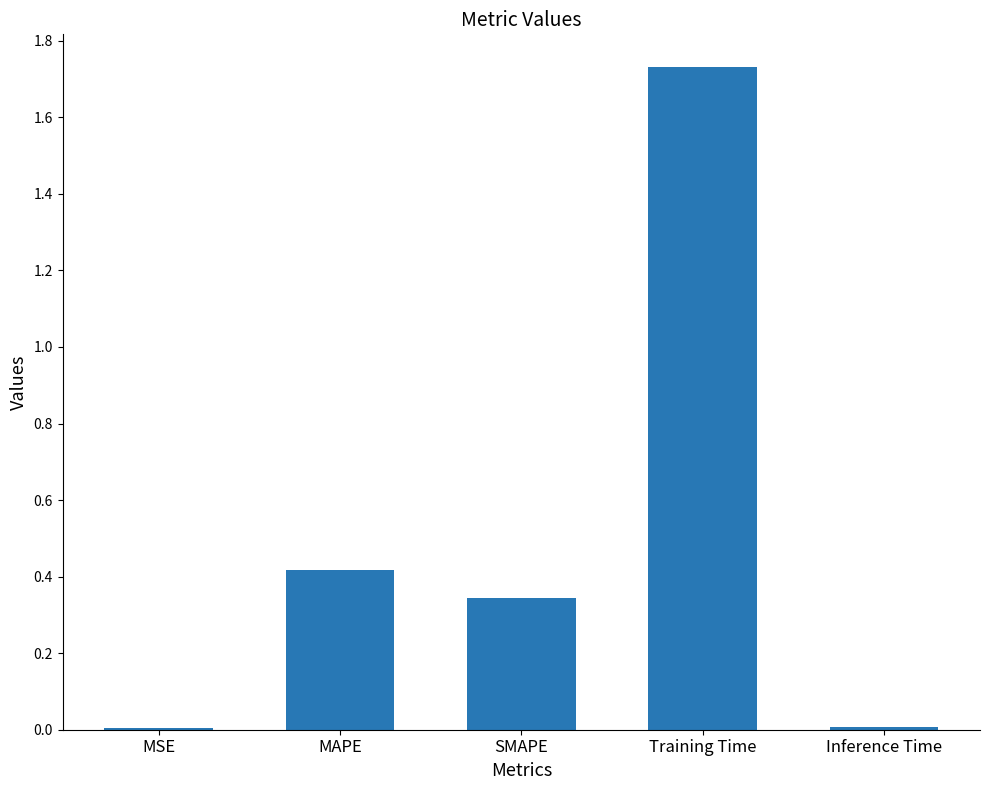

Approximately how many times larger is the value at MAPE compared to Training Time?

0.2